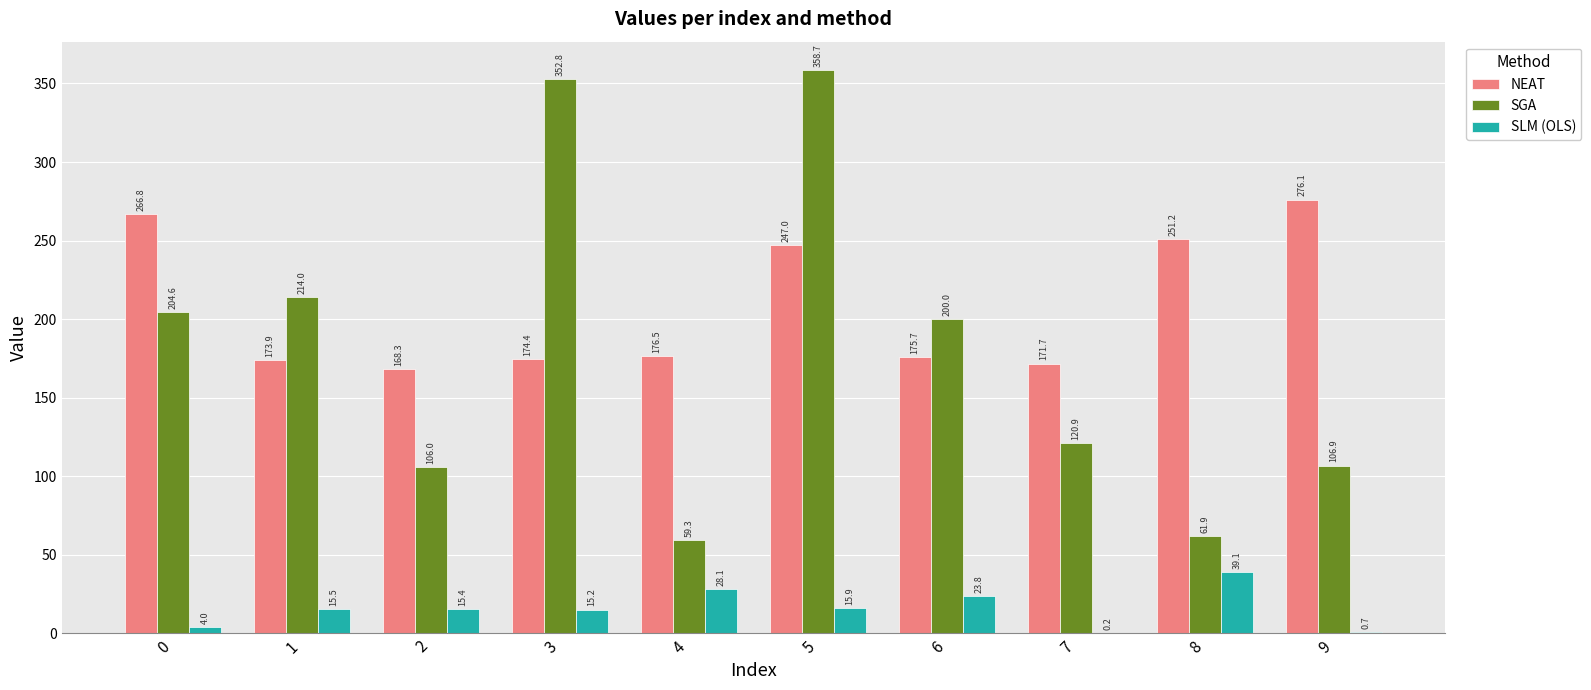

The SGA series shows 358.7 at 5. True or false?

True